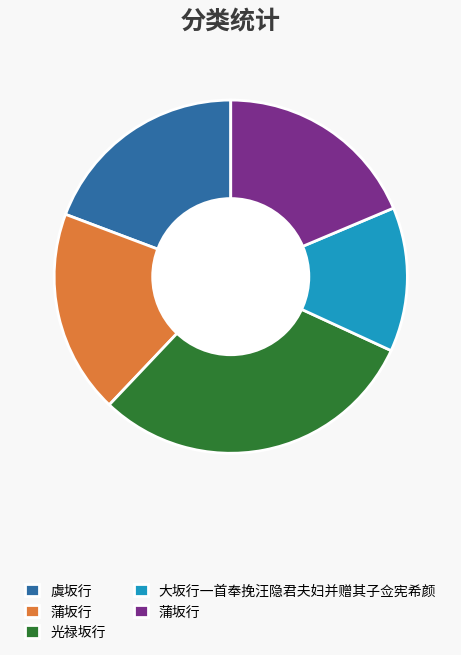

Is there any slice that represents more than half of the pie?

No